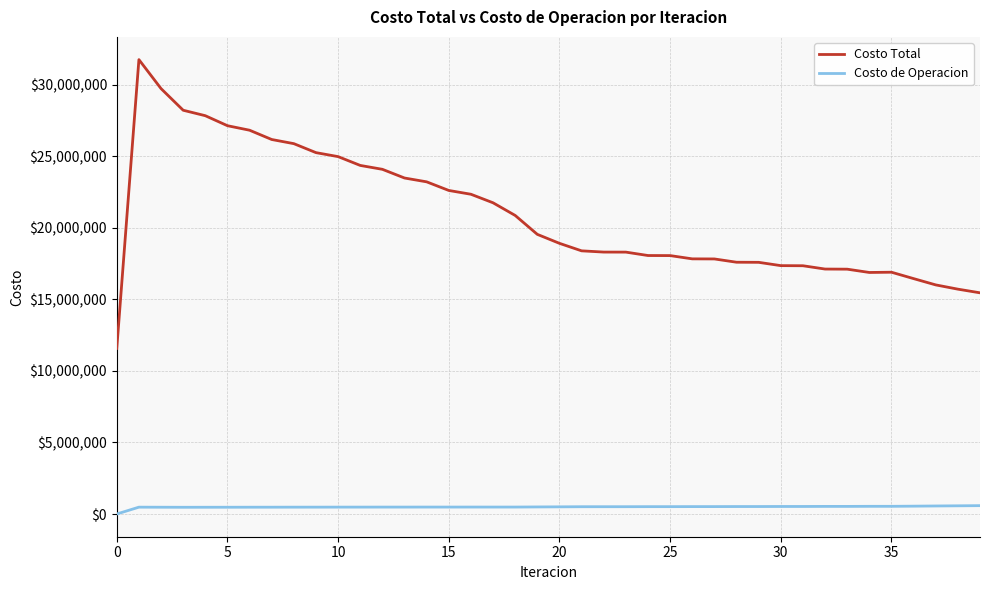

True or false: Costo Total and Costo de Operacion intersect in this chart.

False